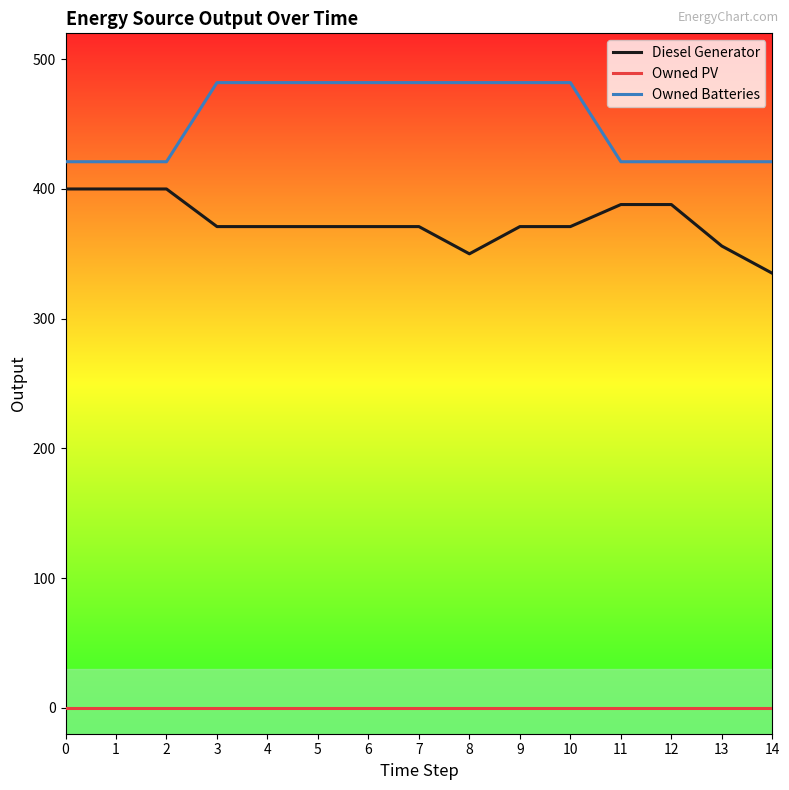

True or false: Owned Batteries and Owned PV cross at least once.

False